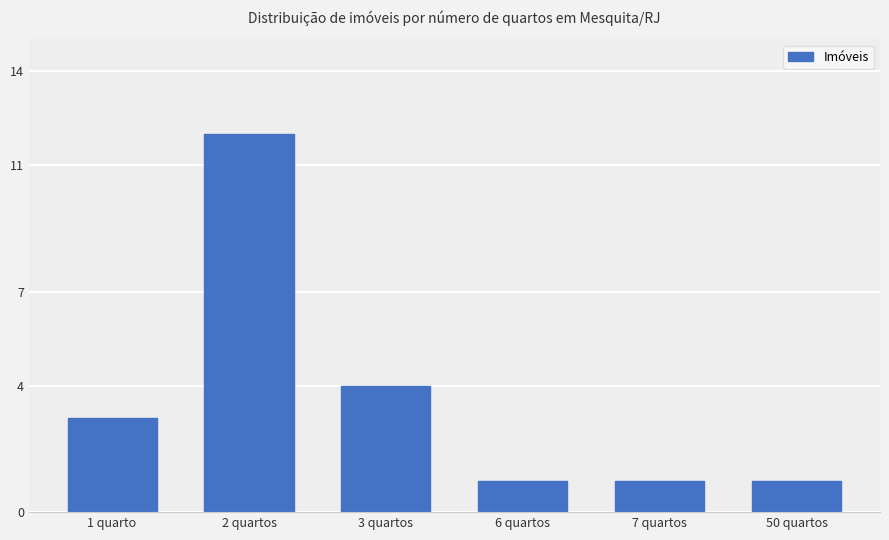

Does the chart contain any negative values?

No